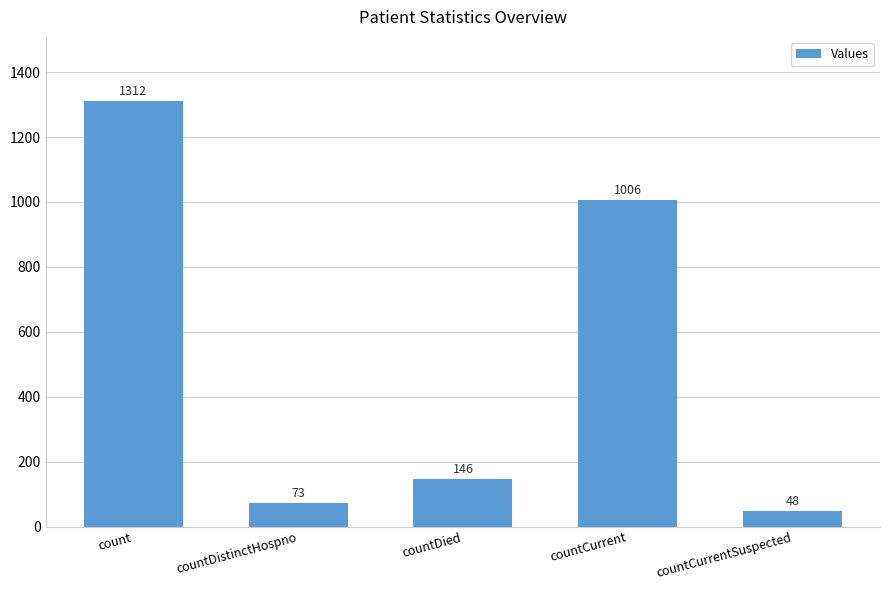

What is the value of the 2nd bar from the left?

73